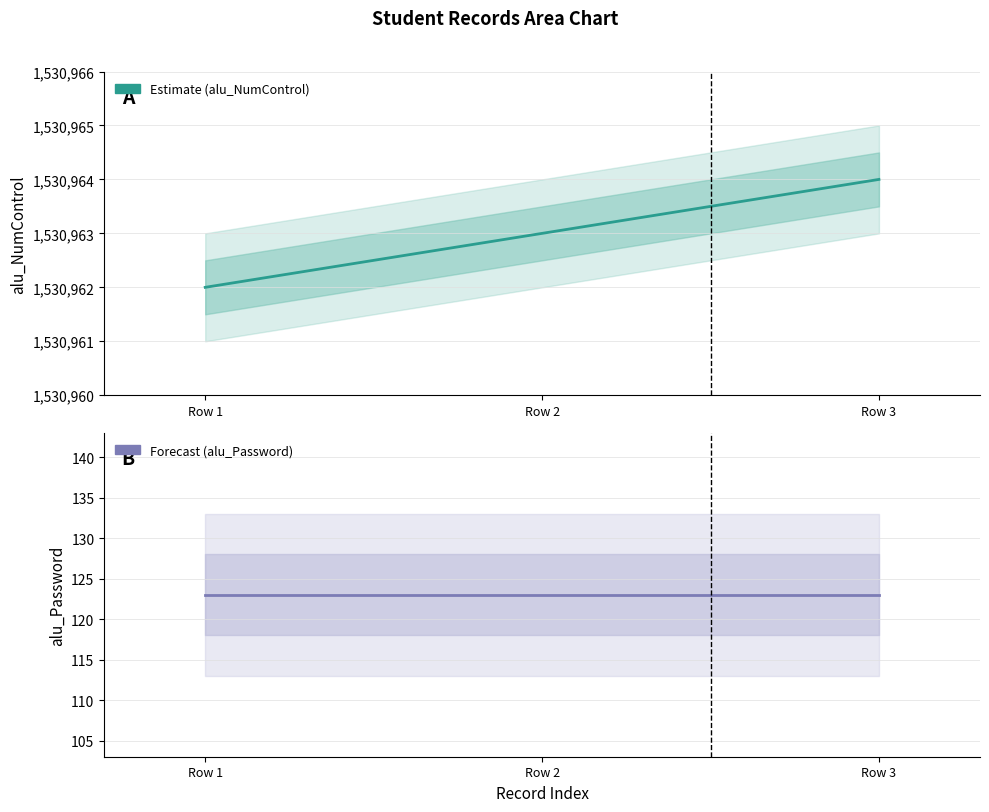

Which has a higher value, Row 3 or Row 1?

Row 3